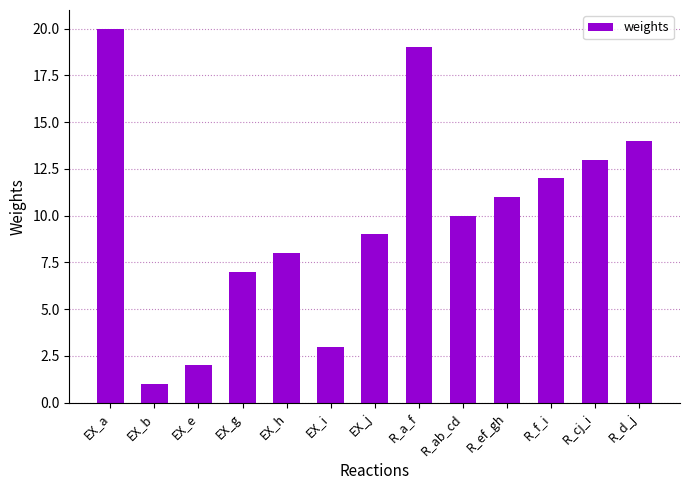

How many data points are less than 10?

6